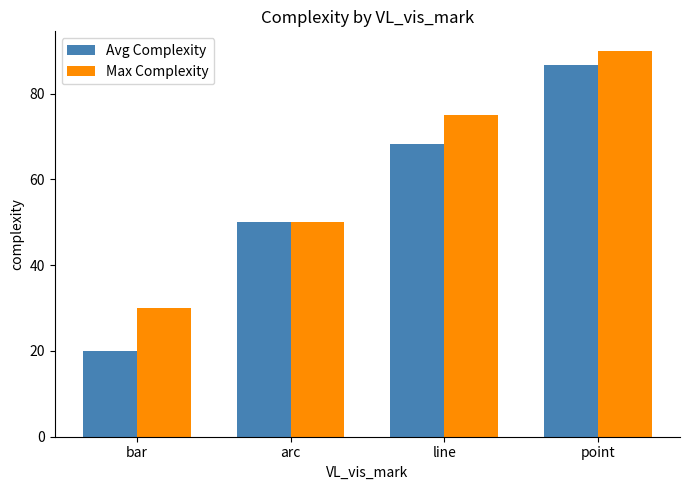

Reading left to right, transcribe all the data shown in this chart.

Avg Complexity: 20.0	50.0	68.3	86.7
Max Complexity: 30.0	50.0	75.0	90.0